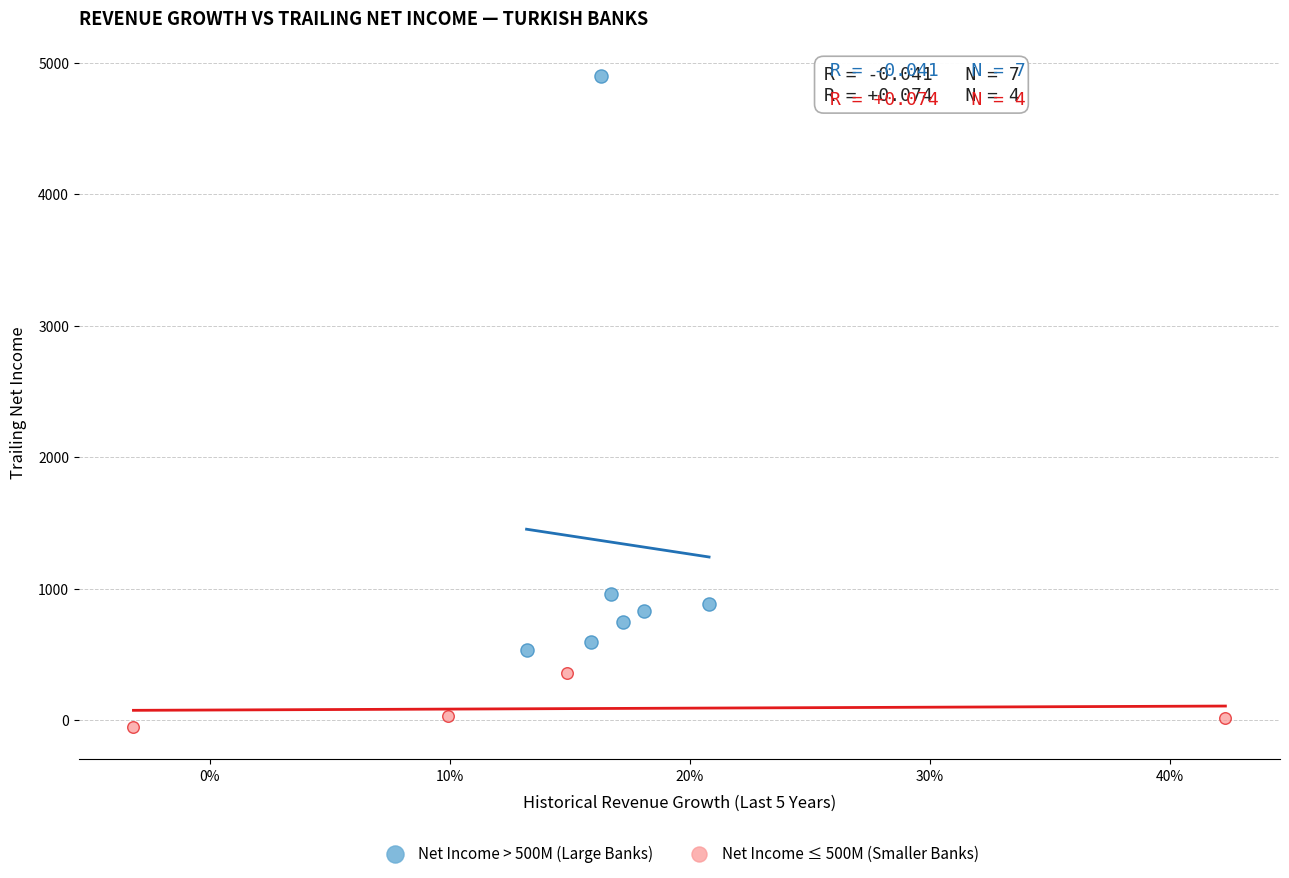

What are all the series names shown in the legend?

Net Income > 500M (Large Banks), Net Income ≤ 500M (Smaller Banks)